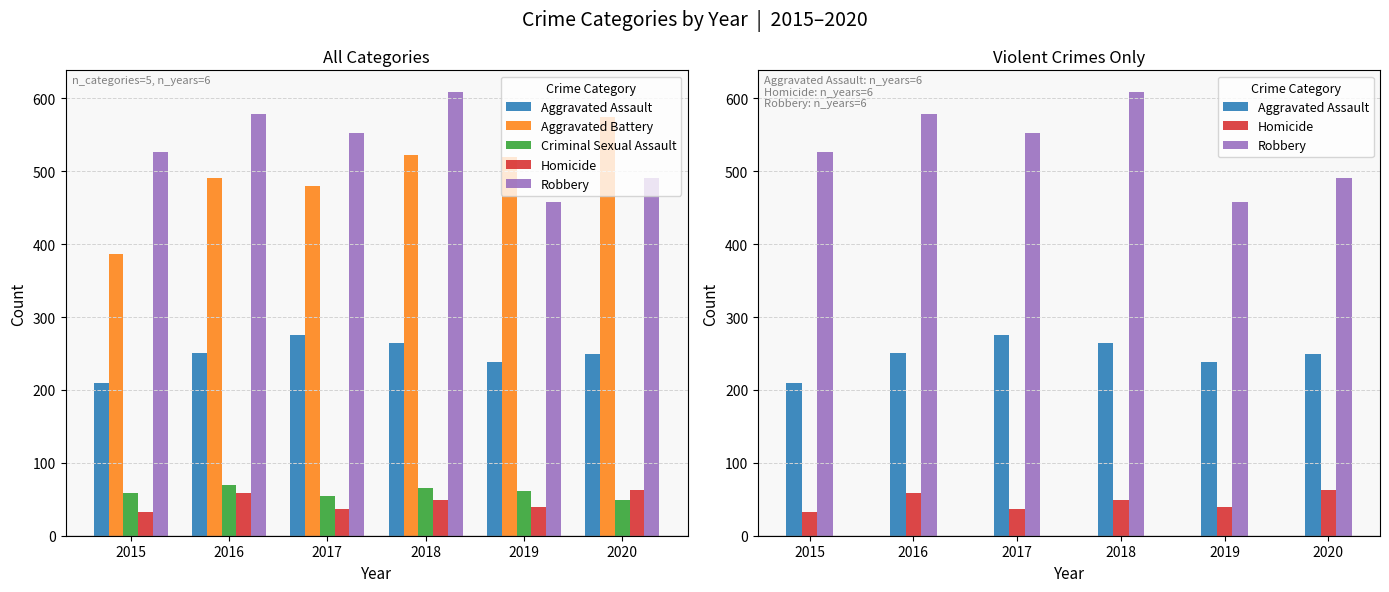

What is the value of the Criminal Sexual Assault bar at the 3rd from the left?

55